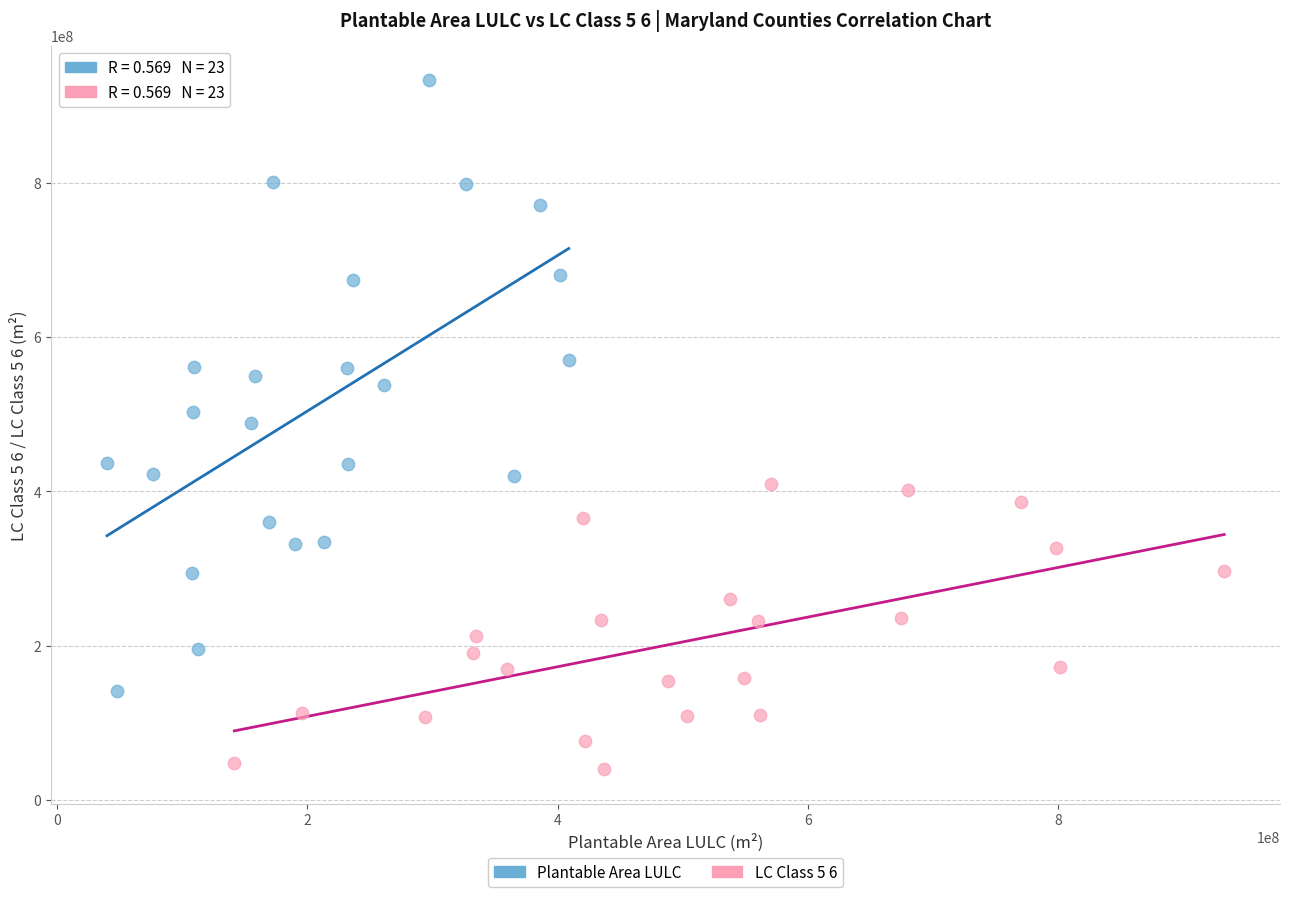

Which series contains the highest Y value?

Plantable Area LULC